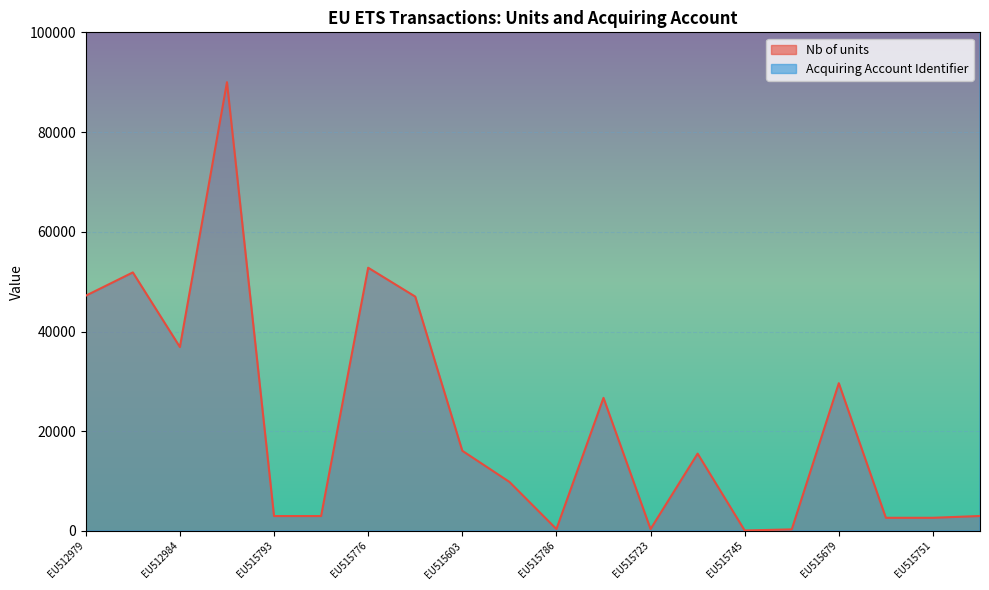

What is the maximum value for Acquiring Account Identifier?

5026873